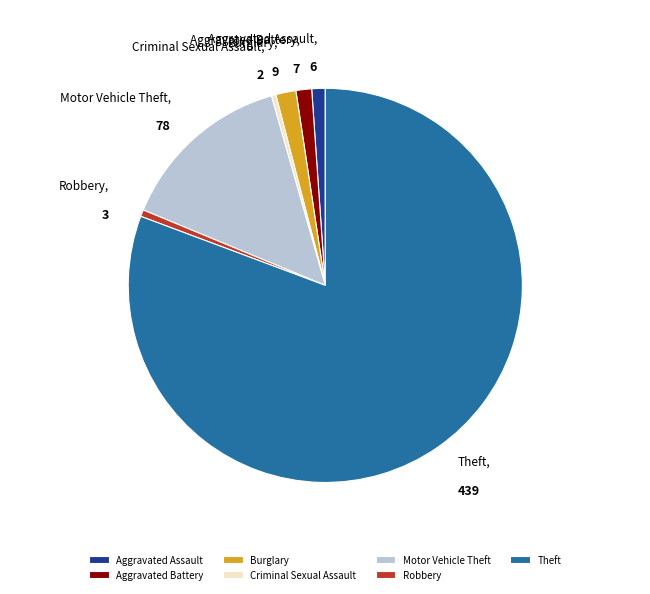

Does Burglary represent more than half of the total?

No